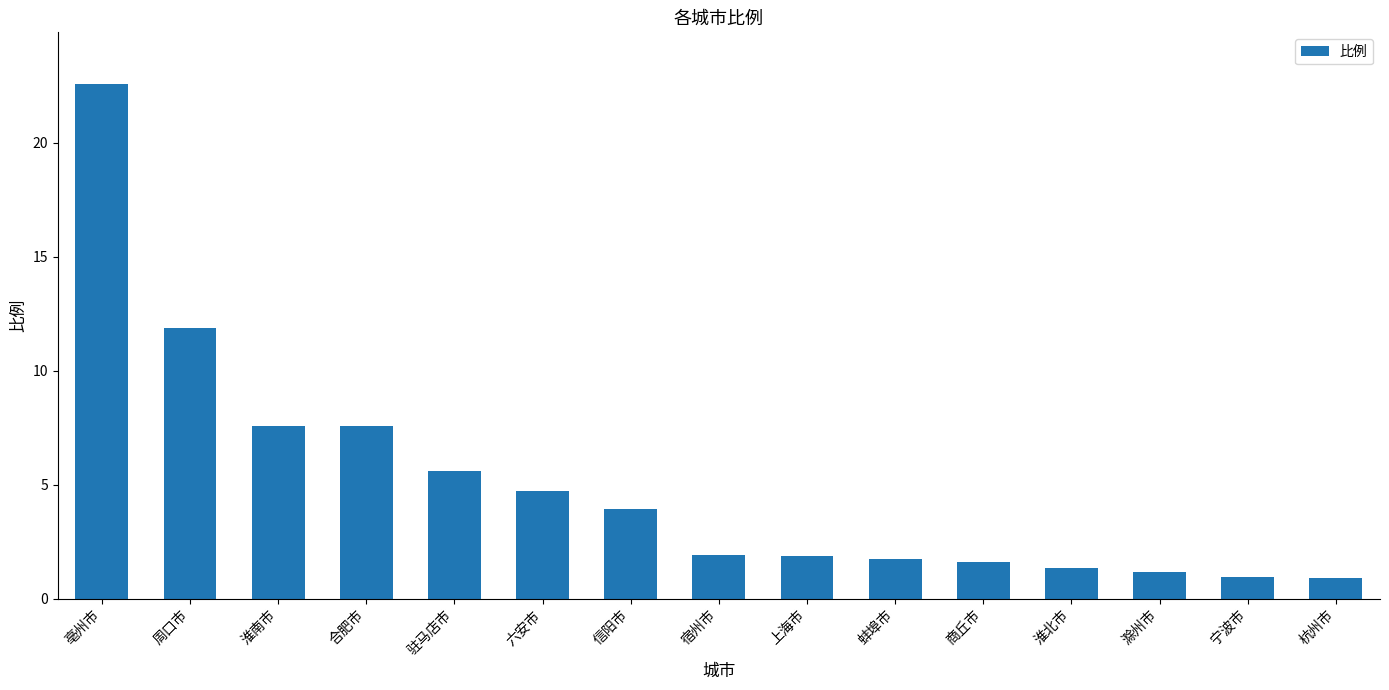

What is the smallest value displayed?

0.9